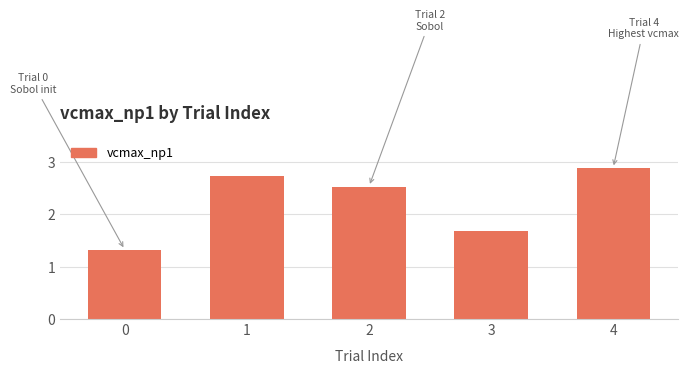

Is it true that the value at 4 is 2.9?

True